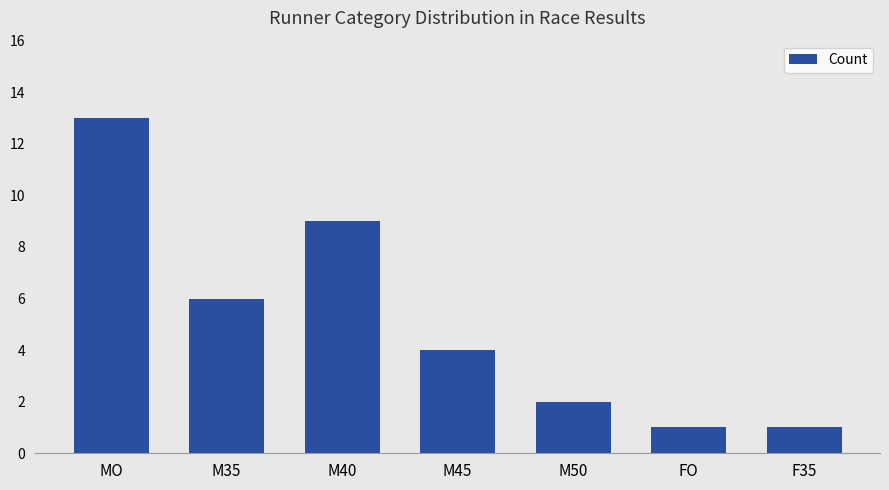

What is the label of the 5th bar from the right?

M40